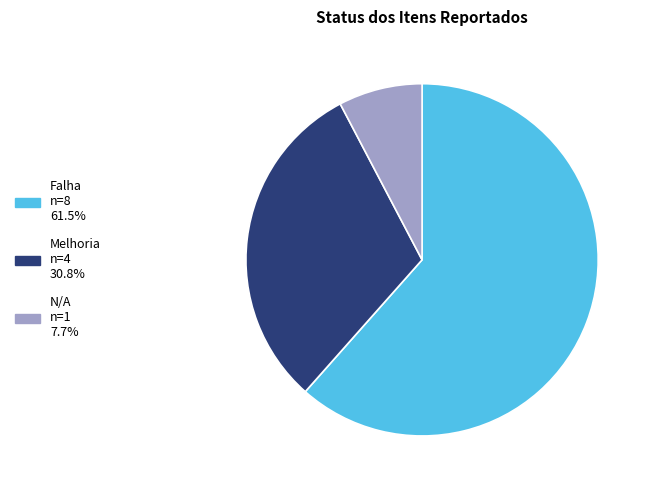

What is the ratio of the value at Melhoria to the value at N/A?

4.0